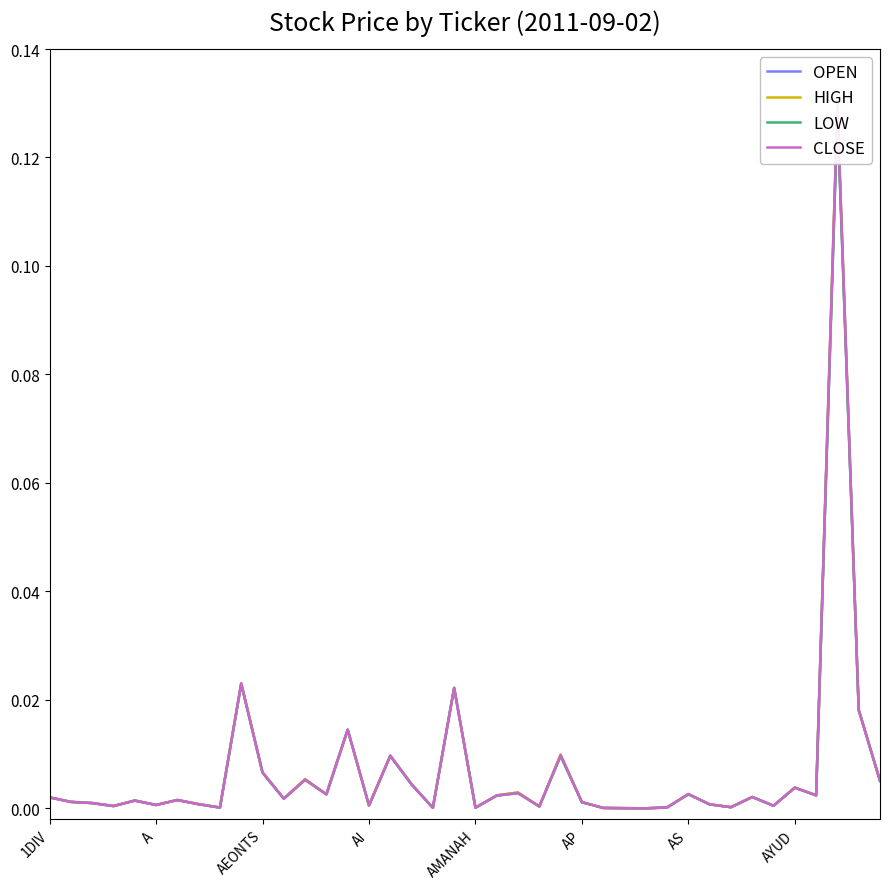

True or false: CLOSE has more than 0 points higher than both neighbors.

True